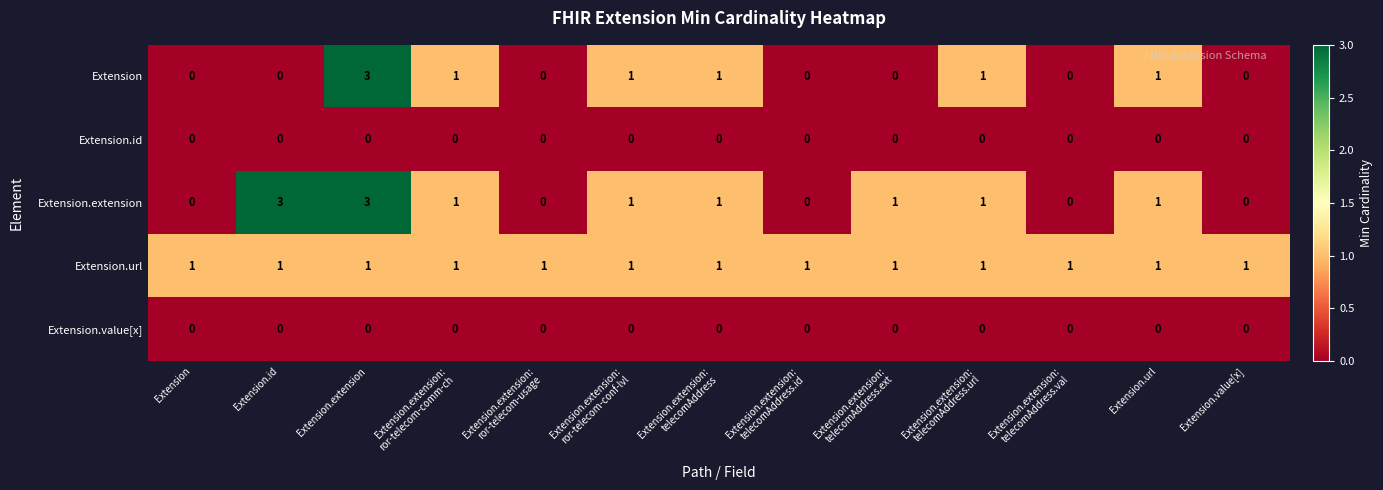

Count the Extension values in the range 0 to 1.

12